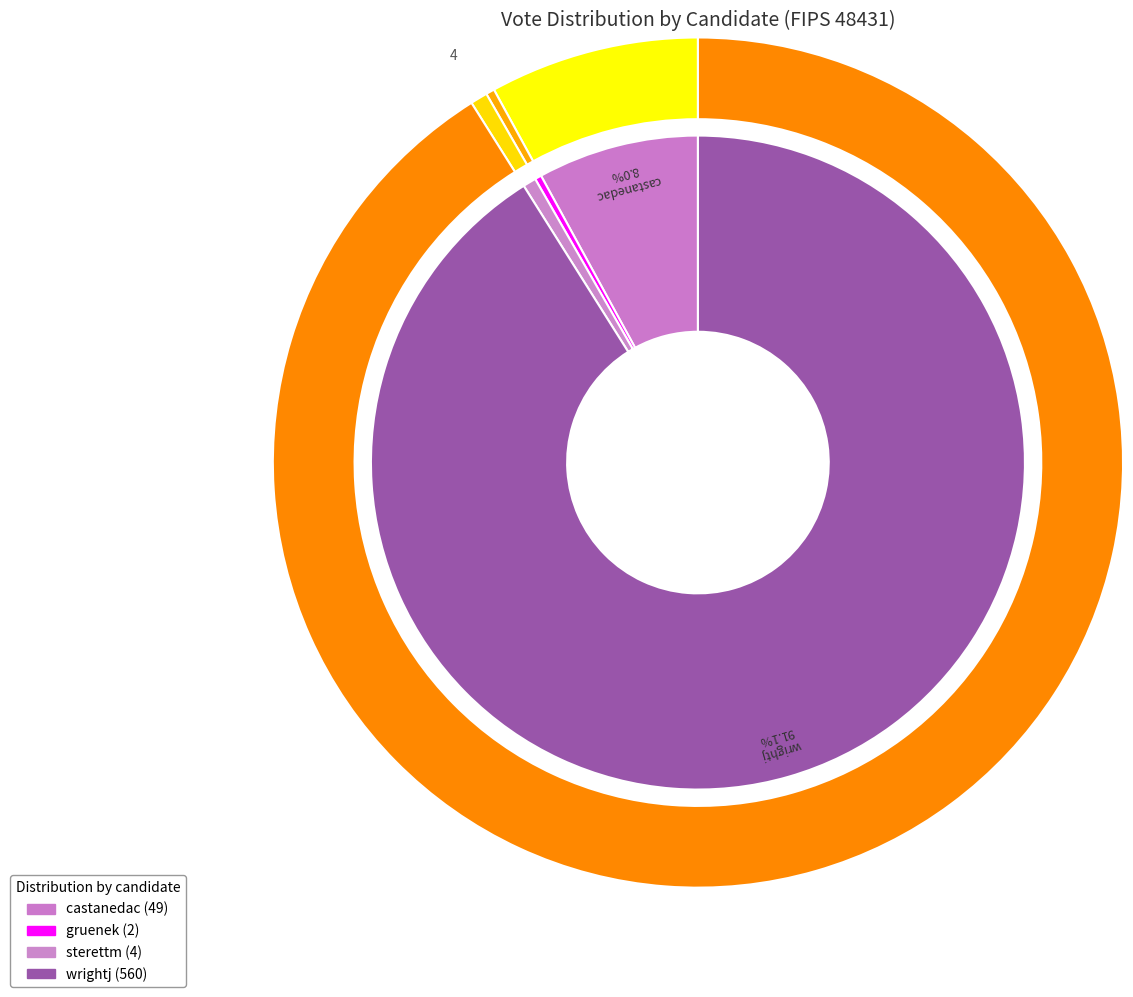

What percentage is the castanedac slice, to the nearest percent?

8%